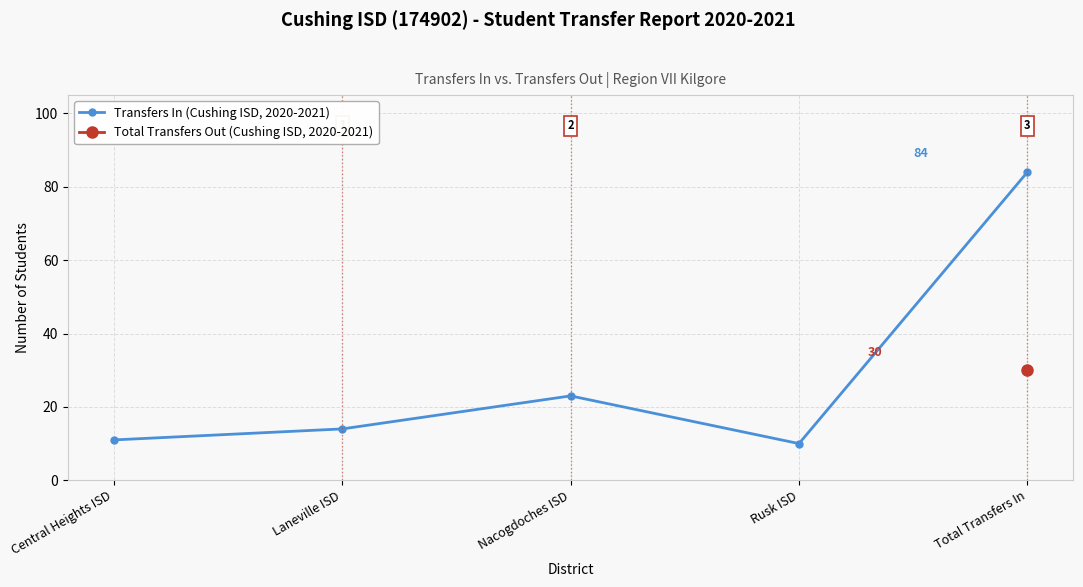

What is the sum of the values at Laneville ISD and Total Transfers In?

98